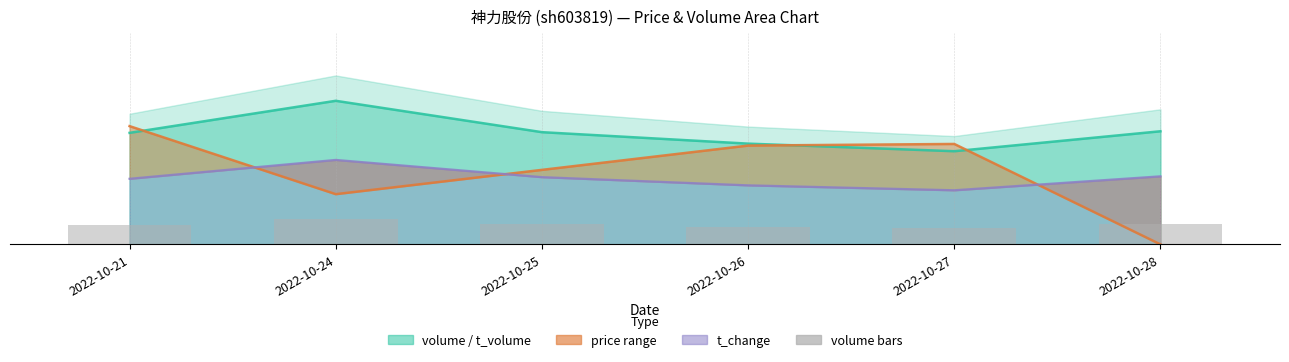

The chart shows a value of 0.1 at 2022-10-28. True or false?

True